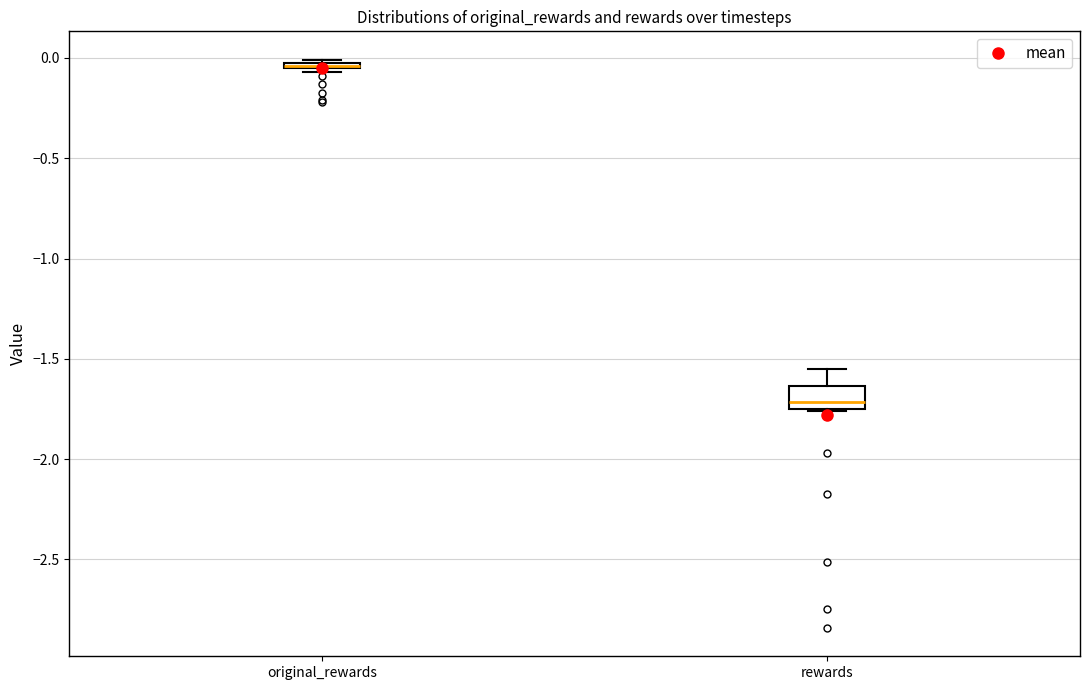

Which box is the tallest, from its lower edge to its upper edge?

rewards